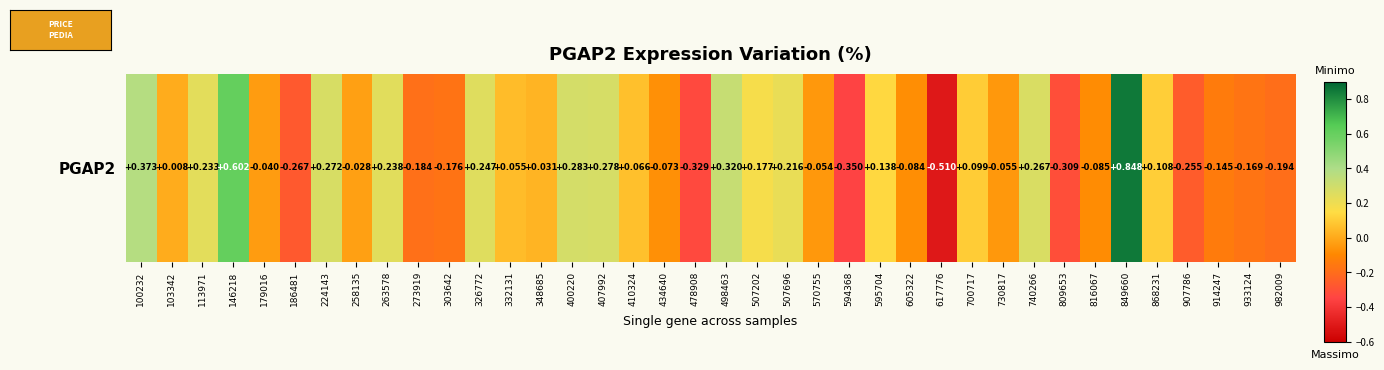

Rank the categories by value from highest to lowest.

849660, 146218, 100232, 498463, 400220, 407992, 224143, 740266, 326772, 263578, 113971, 507696, 507202, 595704, 868231, 700717, 410324, 332131, 348685, 103342, 258135, 179016, 570755, 730817, 434640, 605322, 816067, 914247, 933124, 303642, 273919, 982009, 907786, 186481, 809653, 478908, 594368, 617776